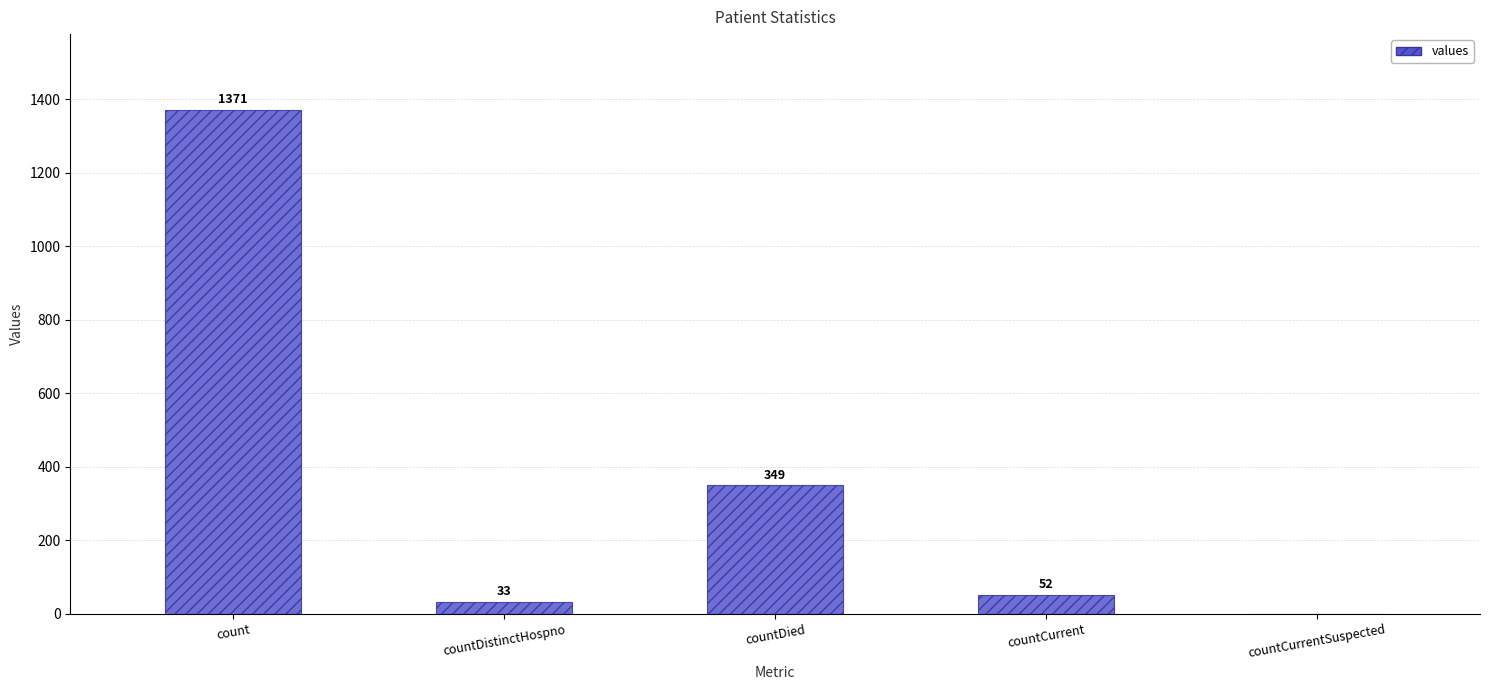

The value at countDistinctHospno is 33. True or false?

True